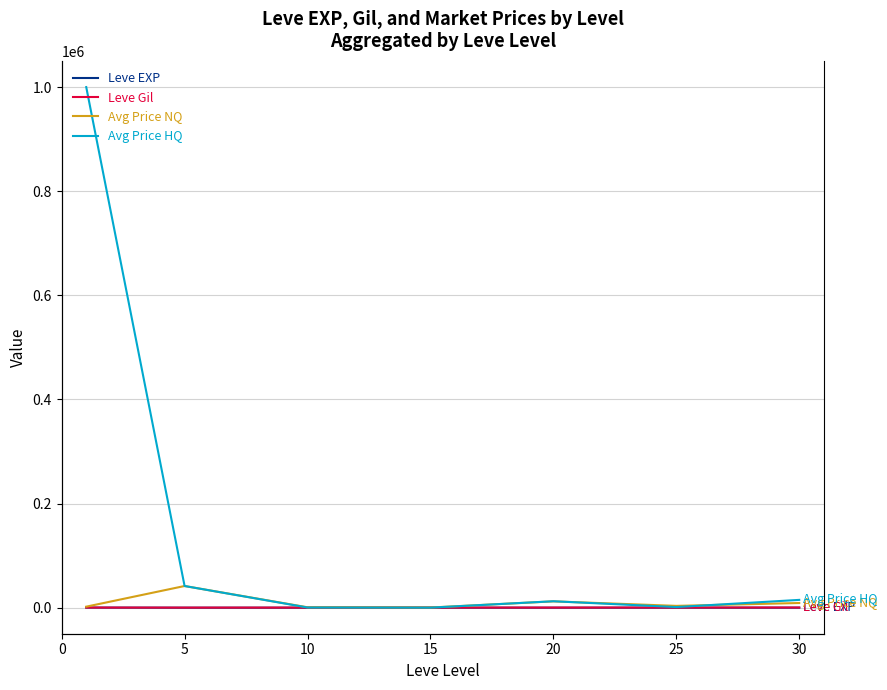

True or false: Leve Gil and Leve EXP cross at least once.

False